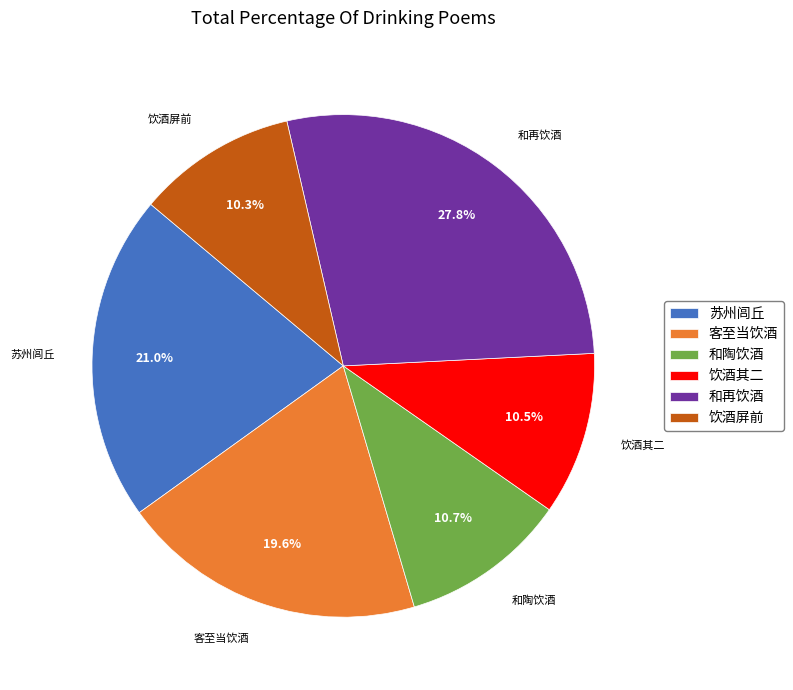

Which slice is the largest?

和再饮酒